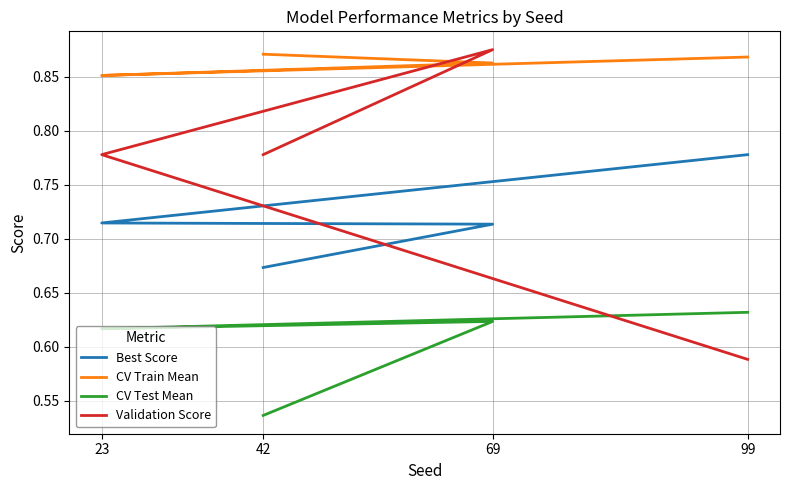

How many lines are shown in the chart?

4